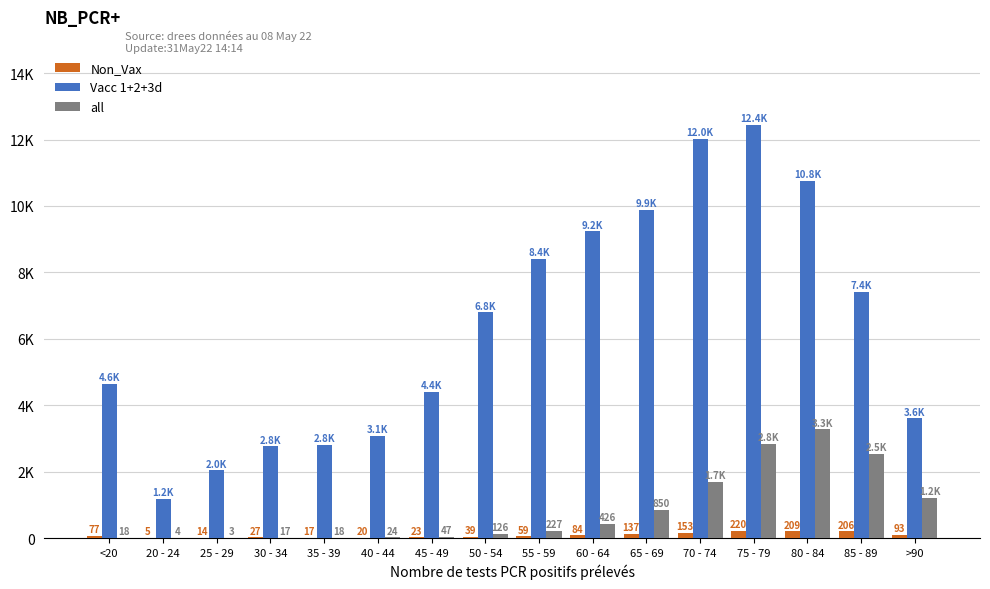

Are the bars grouped side by side (vs. stacked)?

Yes